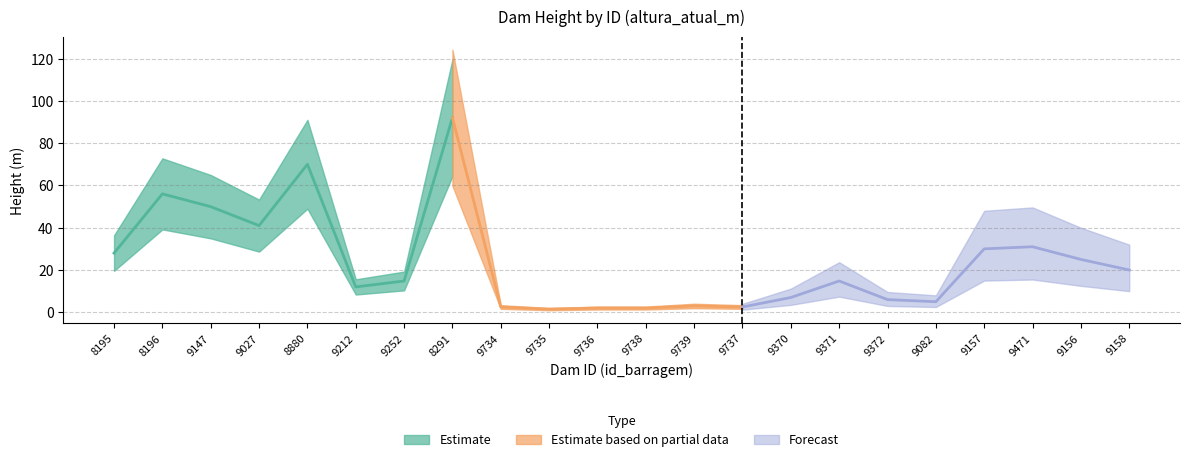

True or false: the data has more than 0 interior local peaks.

True